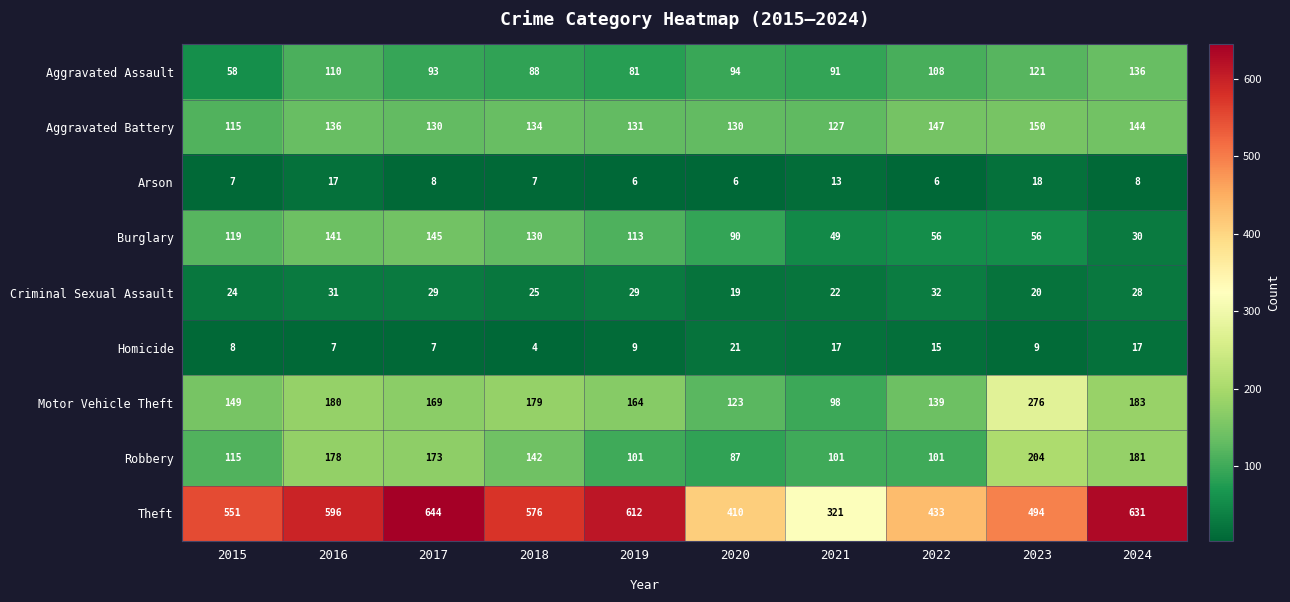

Which series has the largest total across all categories?

Theft